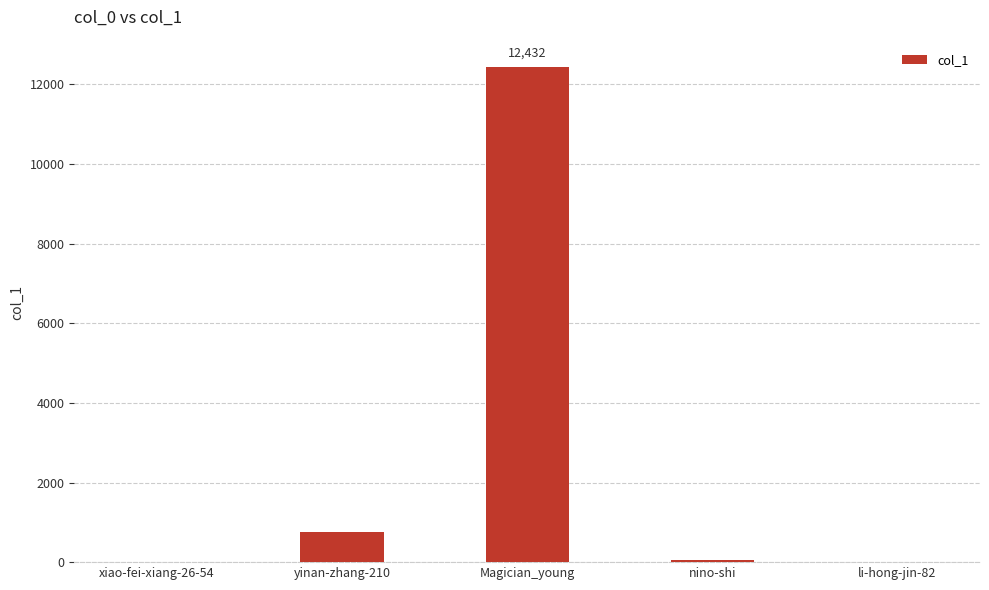

Which label corresponds to the largest value in the chart?

Magician_young